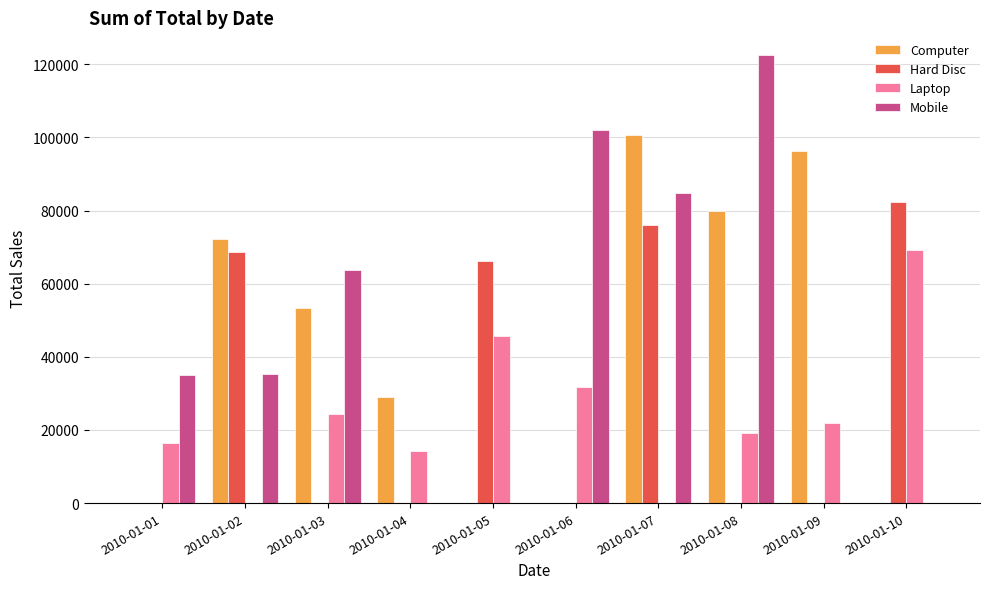

What is the sum of the Hard Disc values at 2010-01-03 and 2010-01-05?

66164